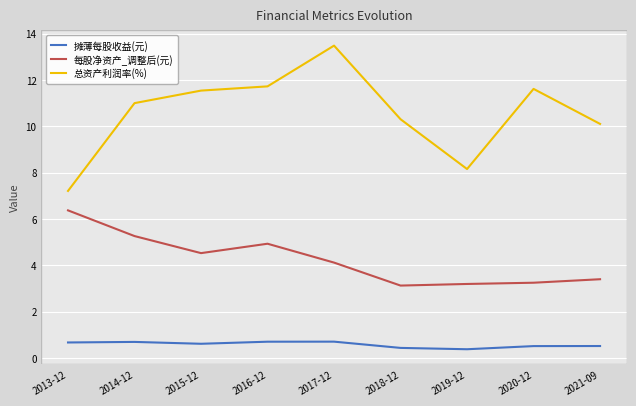

True or false: 总资产利润率(%) has a value of 10.3 at 2018-12.

True